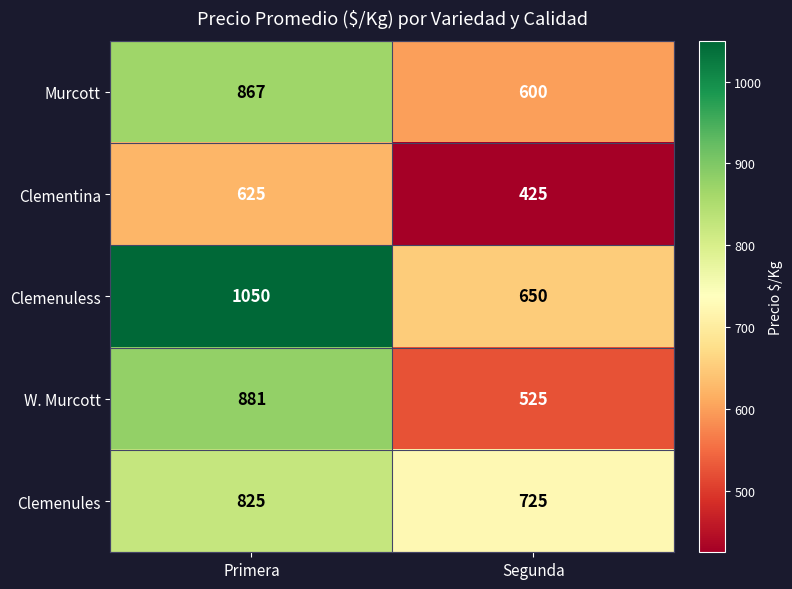

Count the number of data series in this chart.

5